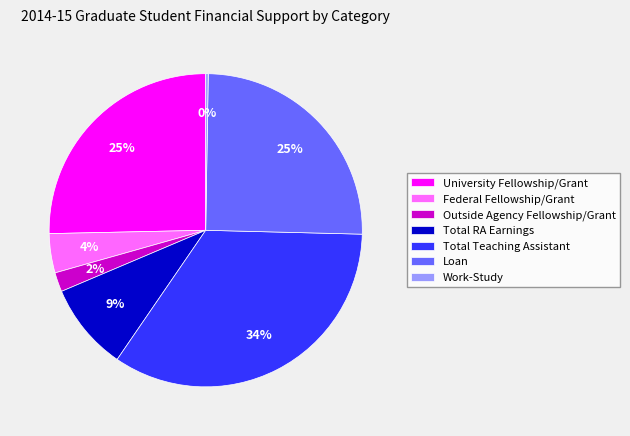

Do Total Teaching Assistant and Outside Agency Fellowship/Grant together represent more than half of the pie?

No